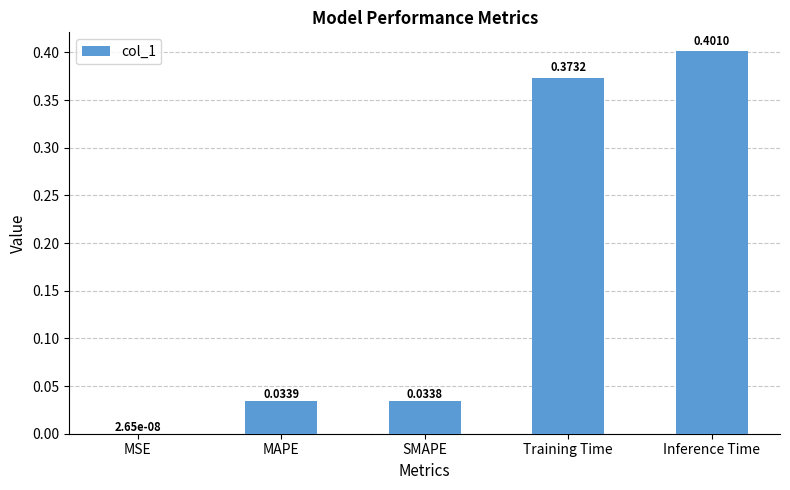

Are the bars horizontal?

No